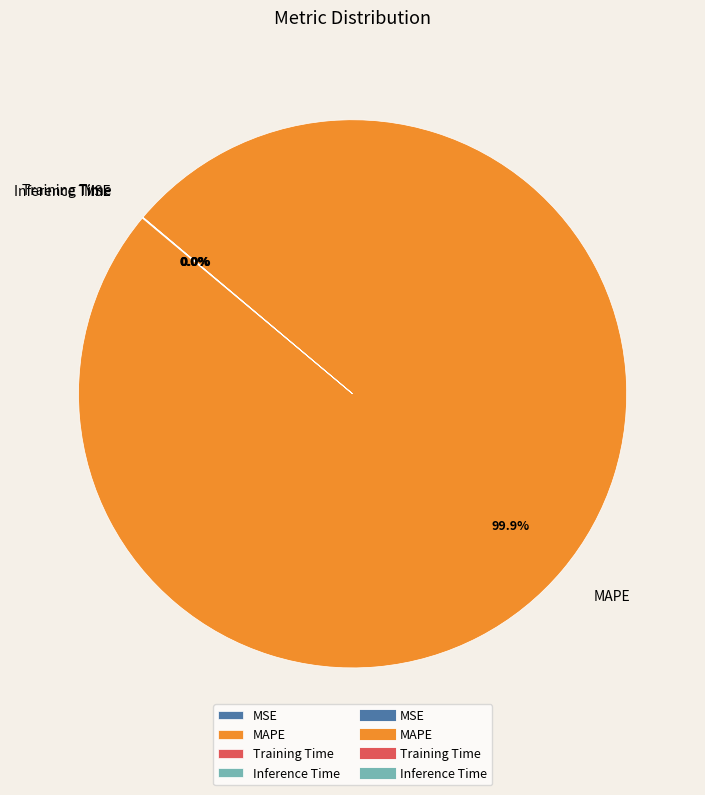

To the nearest percent, what is the average slice percentage?

25%